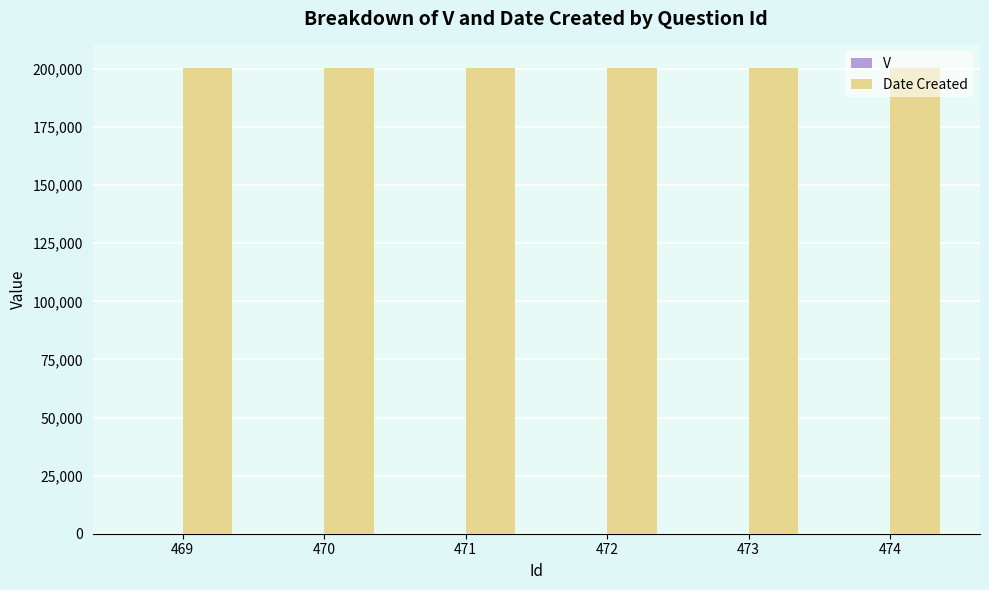

Which series has the largest total across all categories?

Date Created